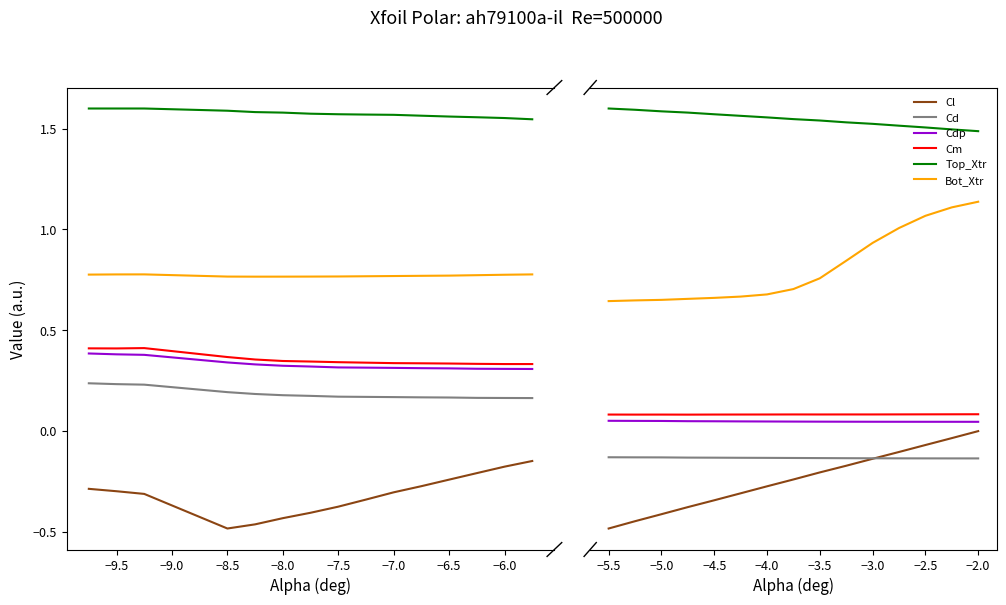

Is the value of Cm at −9.5 greater than the value of Cdp at −7.0?

Yes